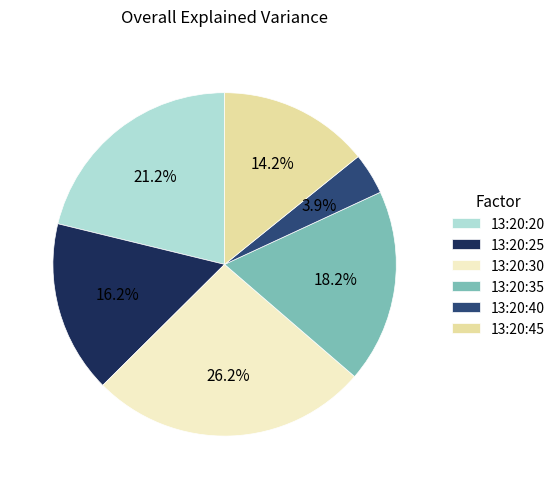

Count the number of slices in the pie.

6